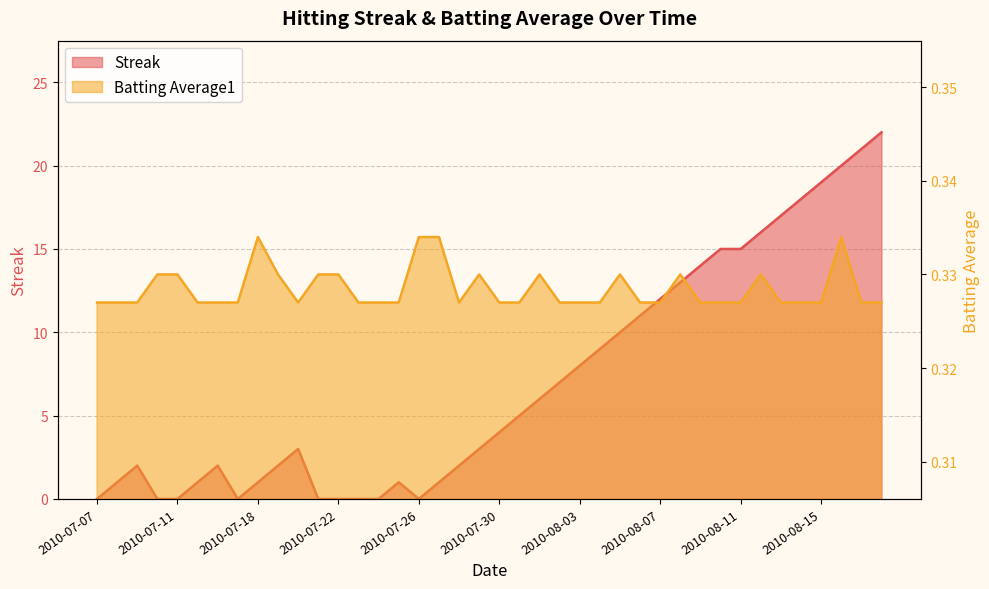

Rank the categories by Streak value from highest to lowest.

2010-08-18, 2010-08-17, 2010-08-16, 2010-08-15, 2010-08-14, 2010-08-13, 2010-08-12, 2010-08-10, 2010-08-11, 2010-08-09, 2010-08-08, 2010-08-07, 2010-08-06, 2010-08-05, 2010-08-04, 2010-08-03, 2010-08-02, 2010-08-01, 2010-07-31, 2010-07-30, 2010-07-20, 2010-07-29, 2010-07-09, 2010-07-16, 2010-07-19, 2010-07-28, 2010-07-08, 2010-07-15, 2010-07-18, 2010-07-25, 2010-07-27, 2010-07-07, 2010-07-10, 2010-07-11, 2010-07-17, 2010-07-21, 2010-07-22, 2010-07-23, 2010-07-24, 2010-07-26